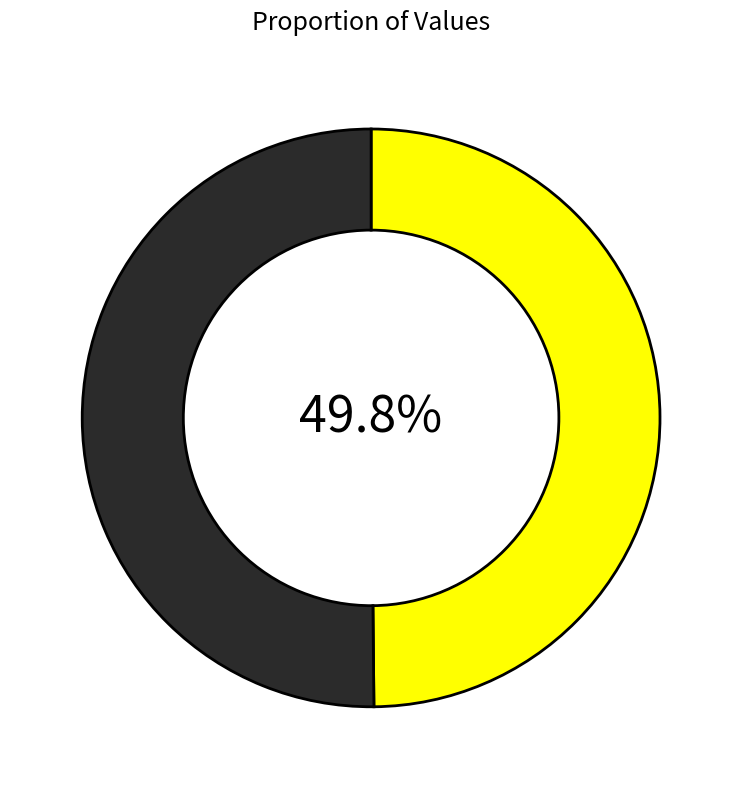

To the nearest percent, what is the average slice percentage?

50%